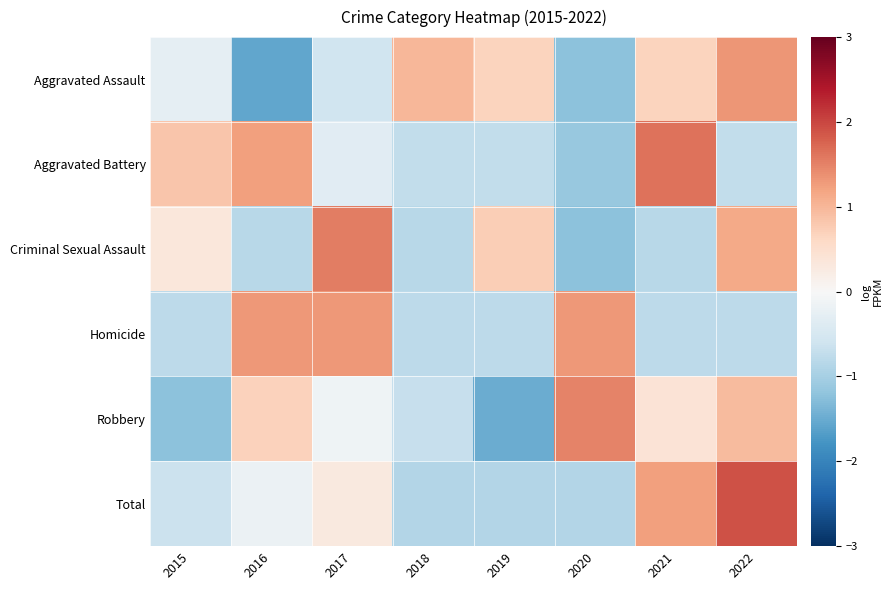

Rank the series by their maximum value, from lowest to highest.

Homicide, Aggravated Assault, Robbery, Criminal Sexual Assault, Aggravated Battery, Total